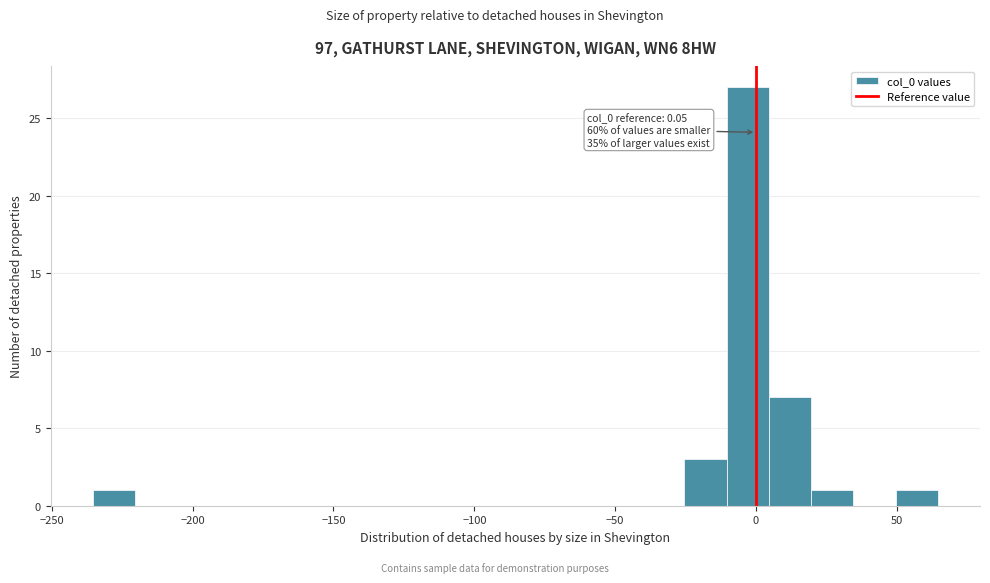

Read against the x-axis, roughly where is the centre of the tallest bar?

-5